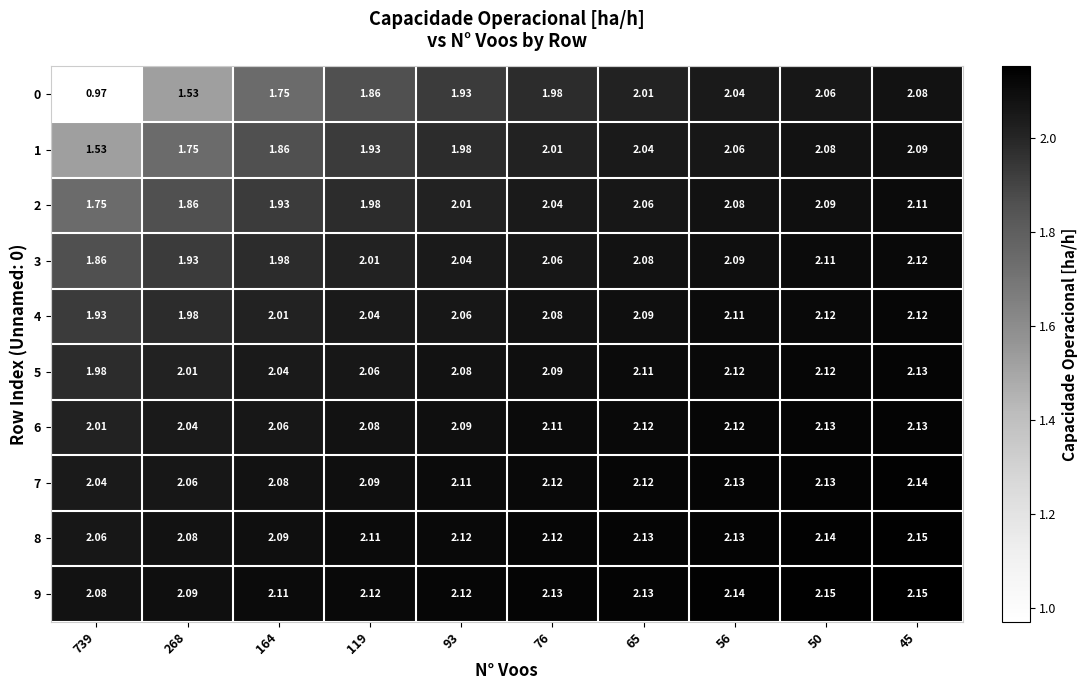

Which series has the largest total across all categories?

9